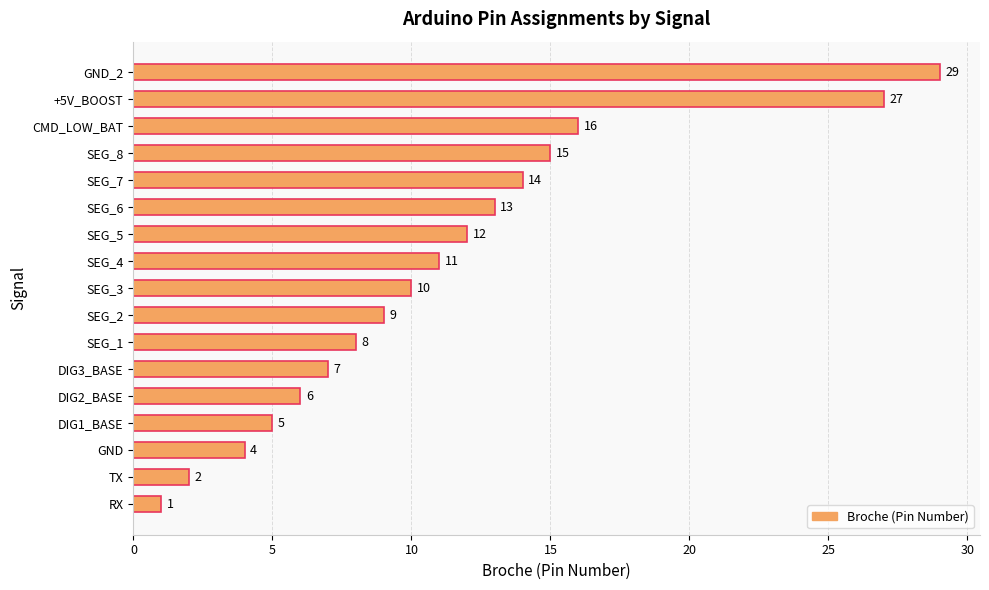

What is the average value?

11